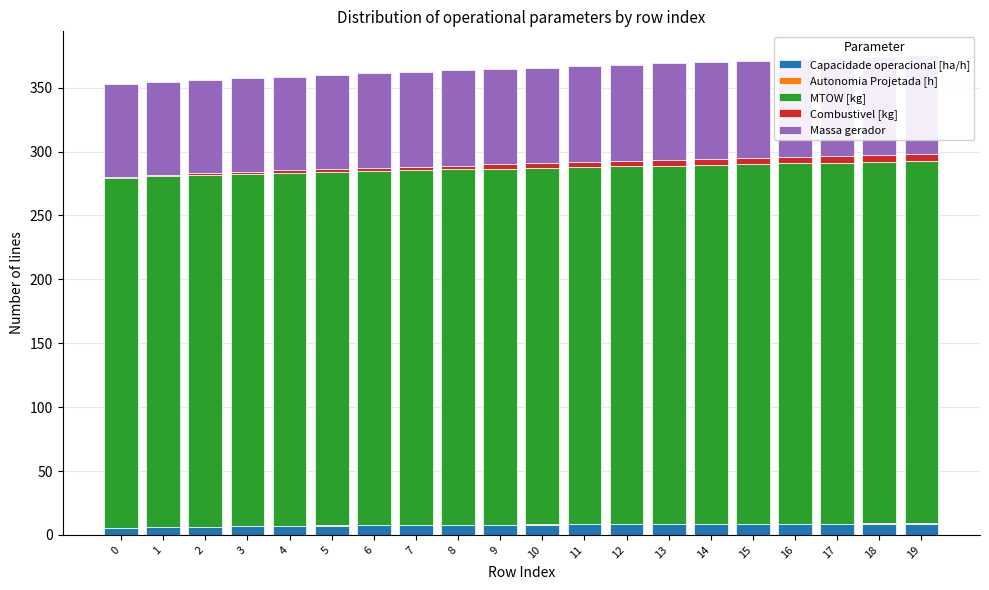

Which label corresponds to the largest value in the chart?

19